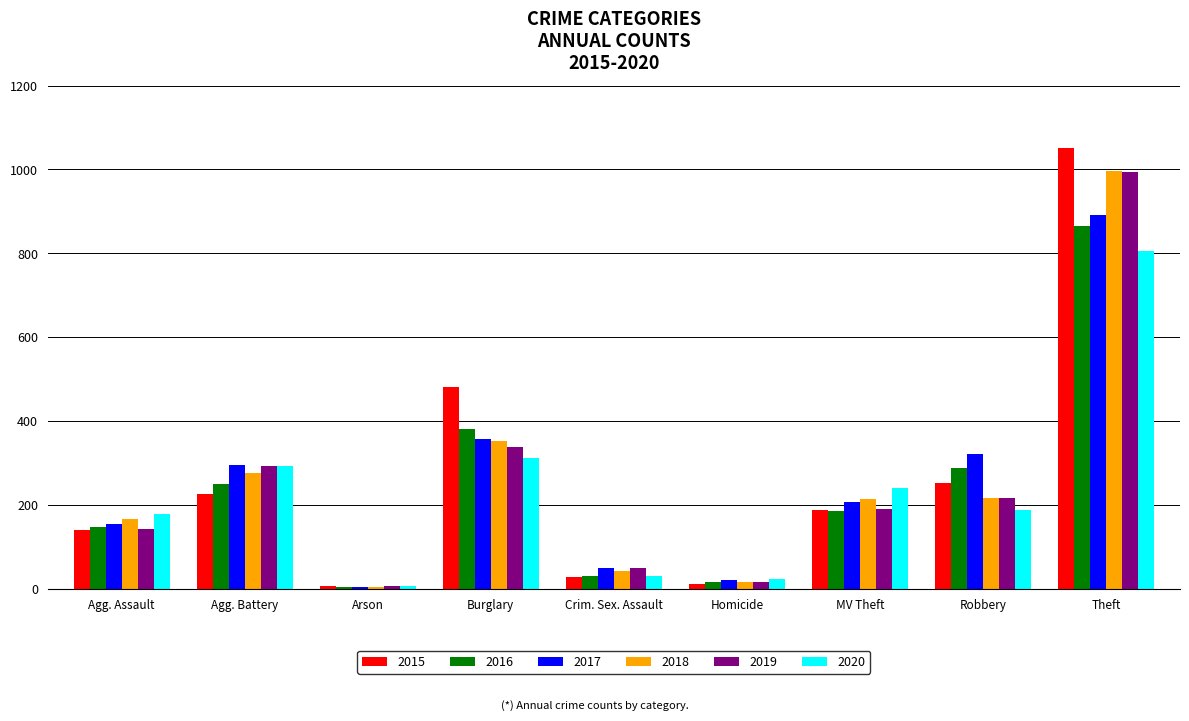

Where is 2019 nearest to the value 500?

Burglary